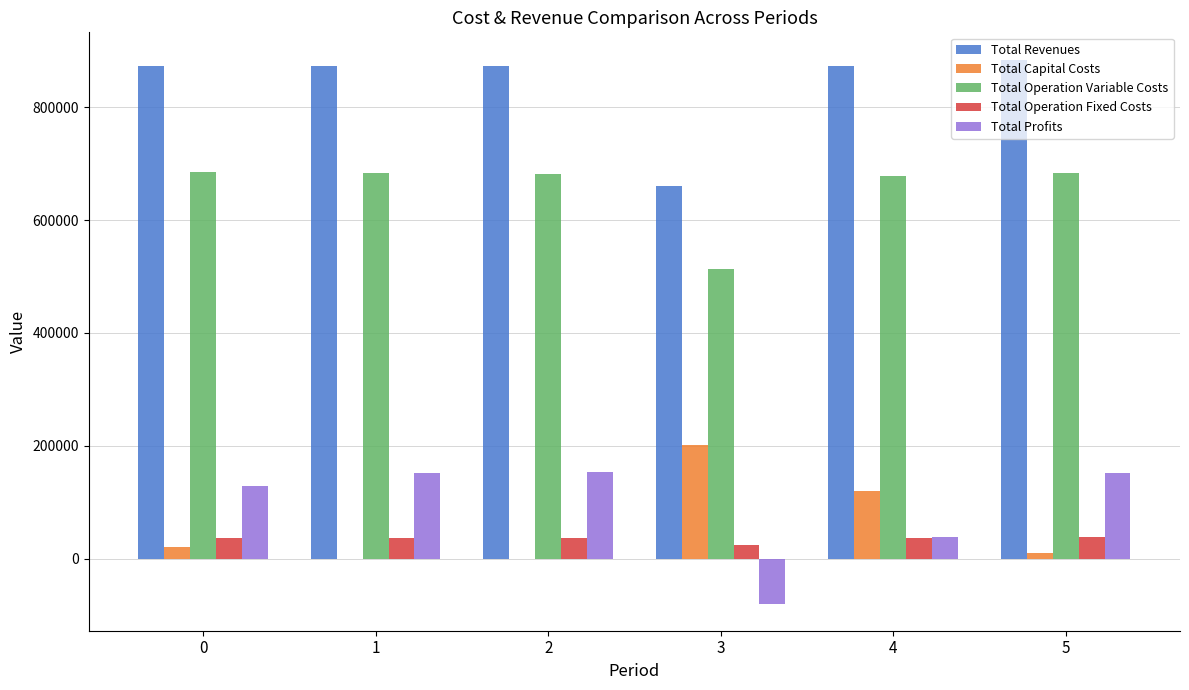

At which label is Total Capital Costs closest to 100400?

4